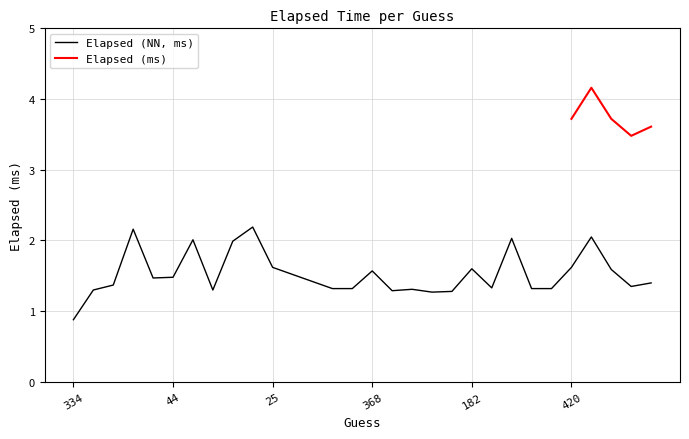

Which category has the lowest value in the Elapsed (NN, ms) series?

334